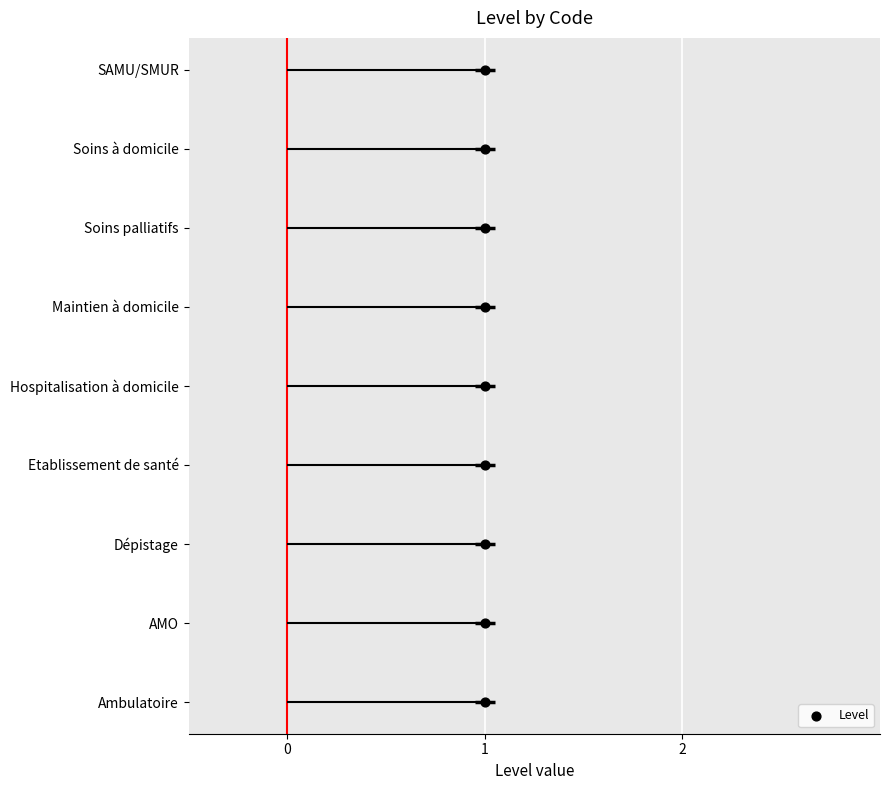

Between 0 and 2, which is larger?

2